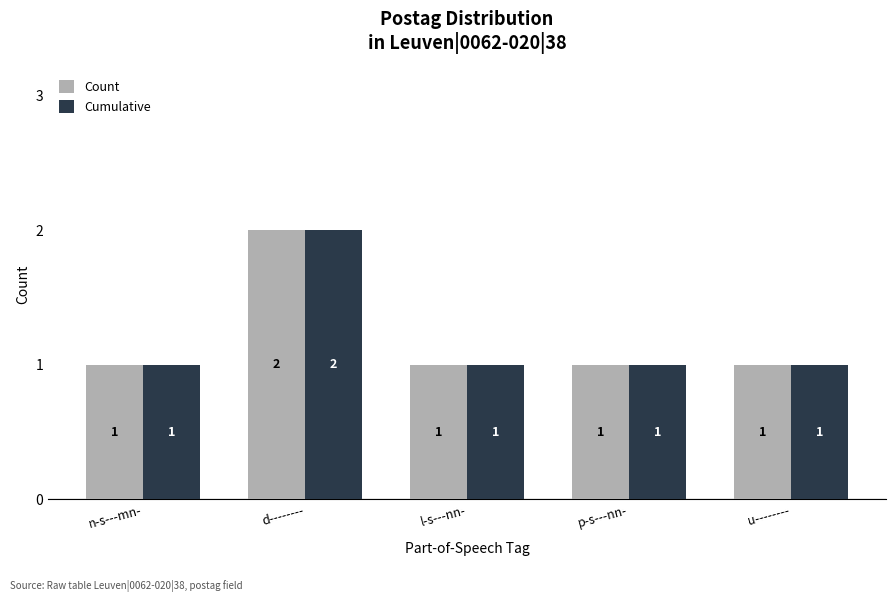

Is the value of Cumulative at p-s---nn- greater than the value of Count at d--------?

No